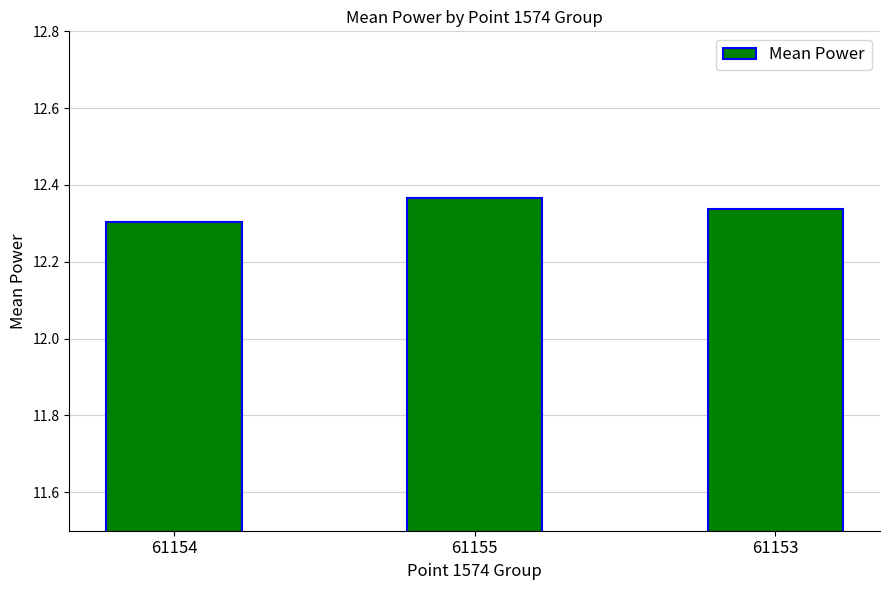

Count the values in the range 12 to 13.

3